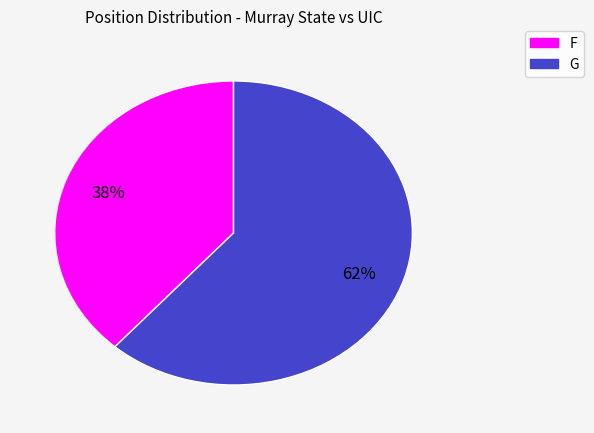

Combined, do F and G account for over 50%?

Yes